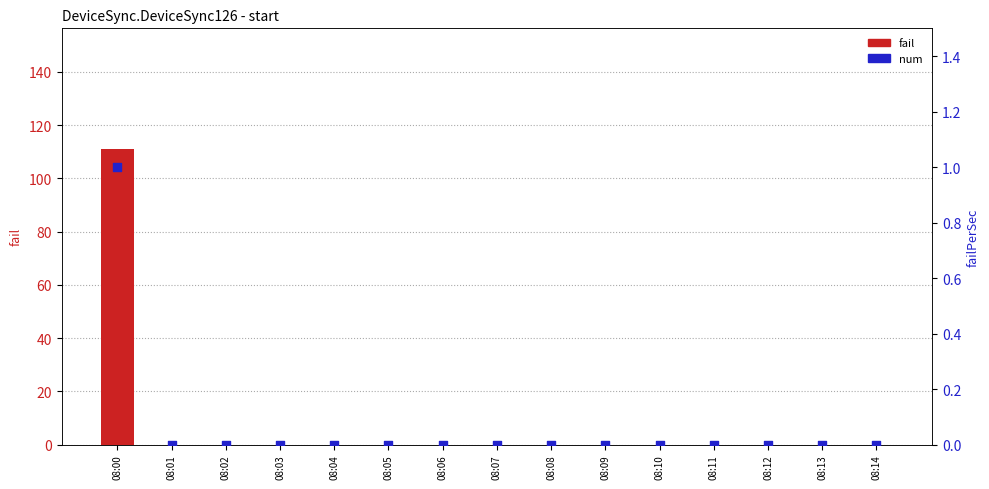

Which series reaches the minimum Y coordinate?

fail